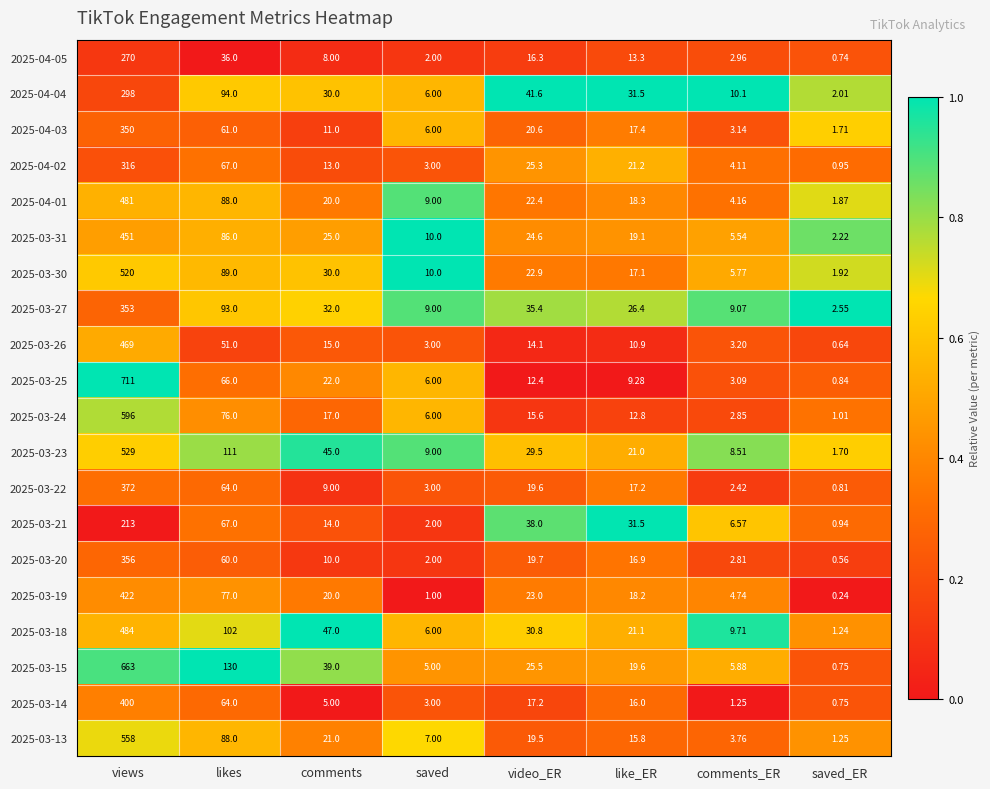

Rank the series by their maximum value, from highest to lowest.

2025-03-25, 2025-03-15, 2025-03-24, 2025-03-13, 2025-03-23, 2025-03-30, 2025-03-18, 2025-04-01, 2025-03-26, 2025-03-31, 2025-03-19, 2025-03-14, 2025-03-22, 2025-03-20, 2025-03-27, 2025-04-03, 2025-04-02, 2025-04-04, 2025-04-05, 2025-03-21